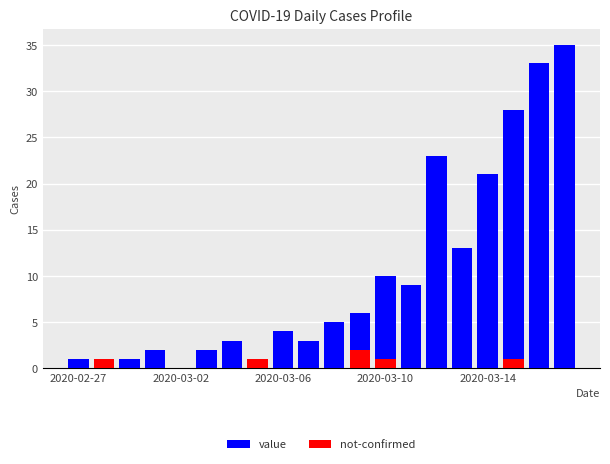

How many values in not-confirmed are above zero?

5